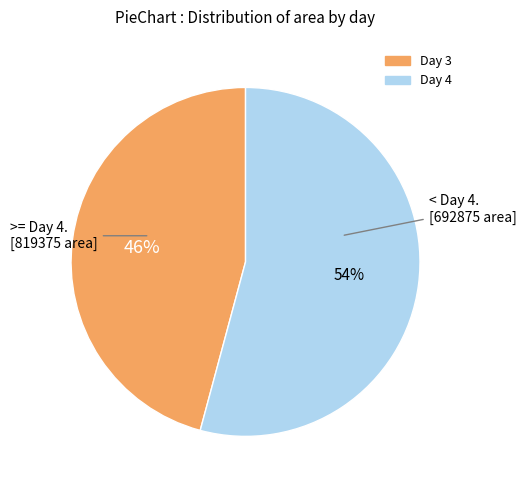

Is there any slice that represents more than half of the pie?

Yes